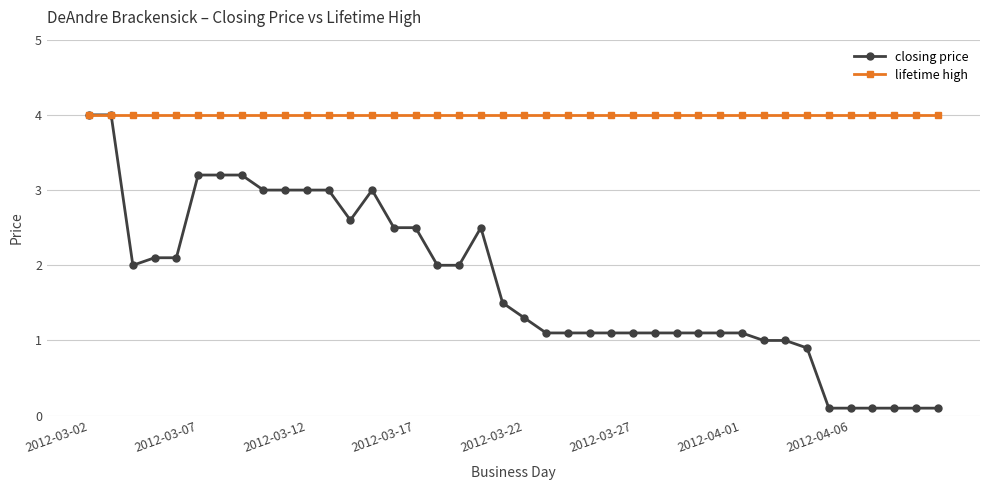

True or false: closing price has more than 0 interior local peaks.

True